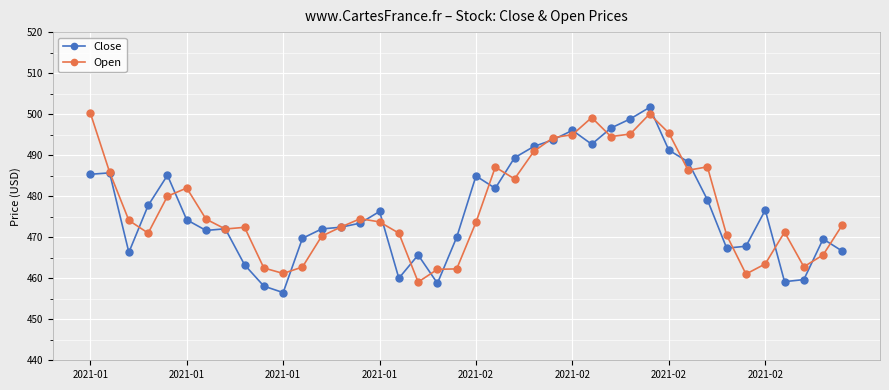

What is the value of the Close point at the 6th from the left?

474.2